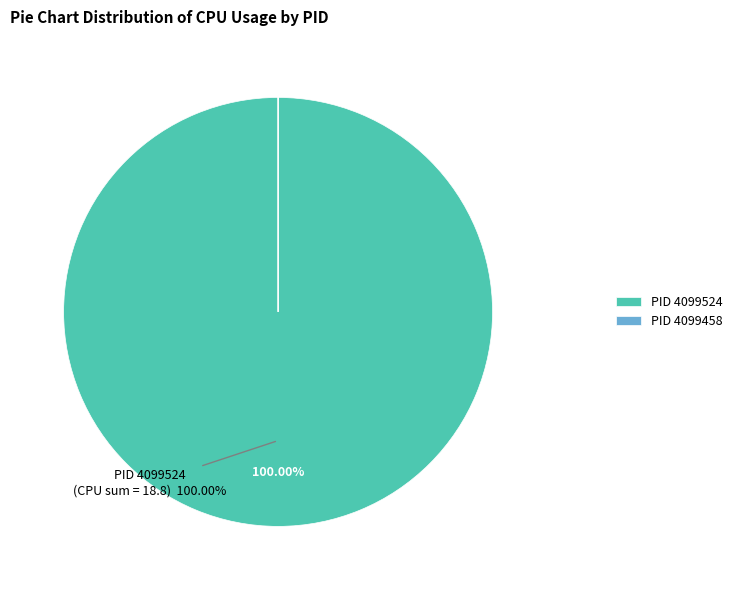

Which slice represents more than half of the pie?

PID 4099524